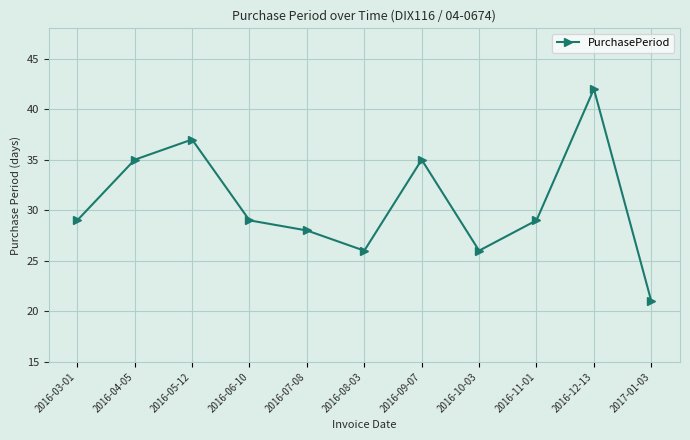

Where is the first local maximum?

2016-05-12